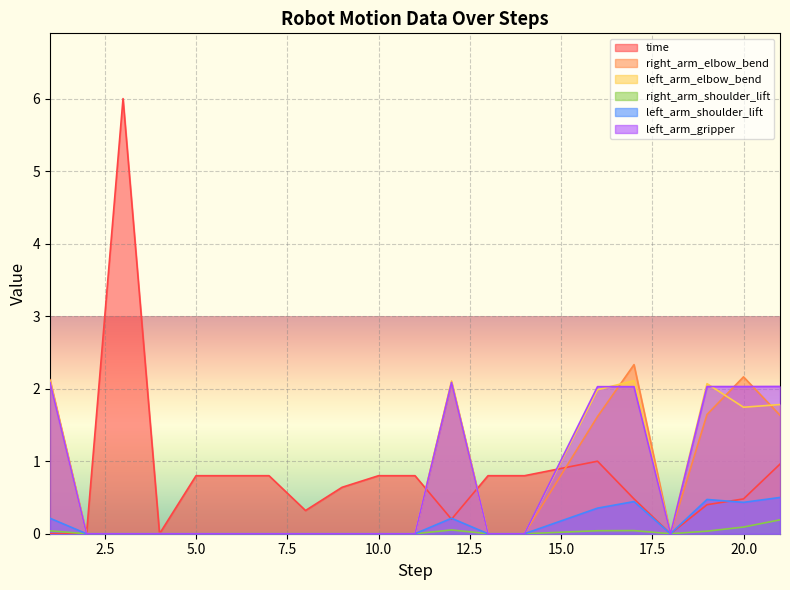

Count the number of data series in this chart.

6